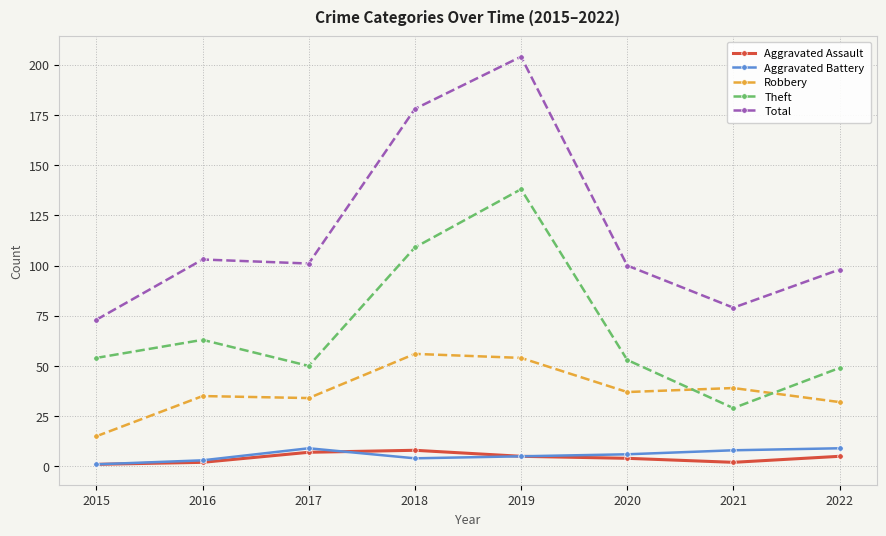

Is it true that Theft equals 47 at 2021?

False